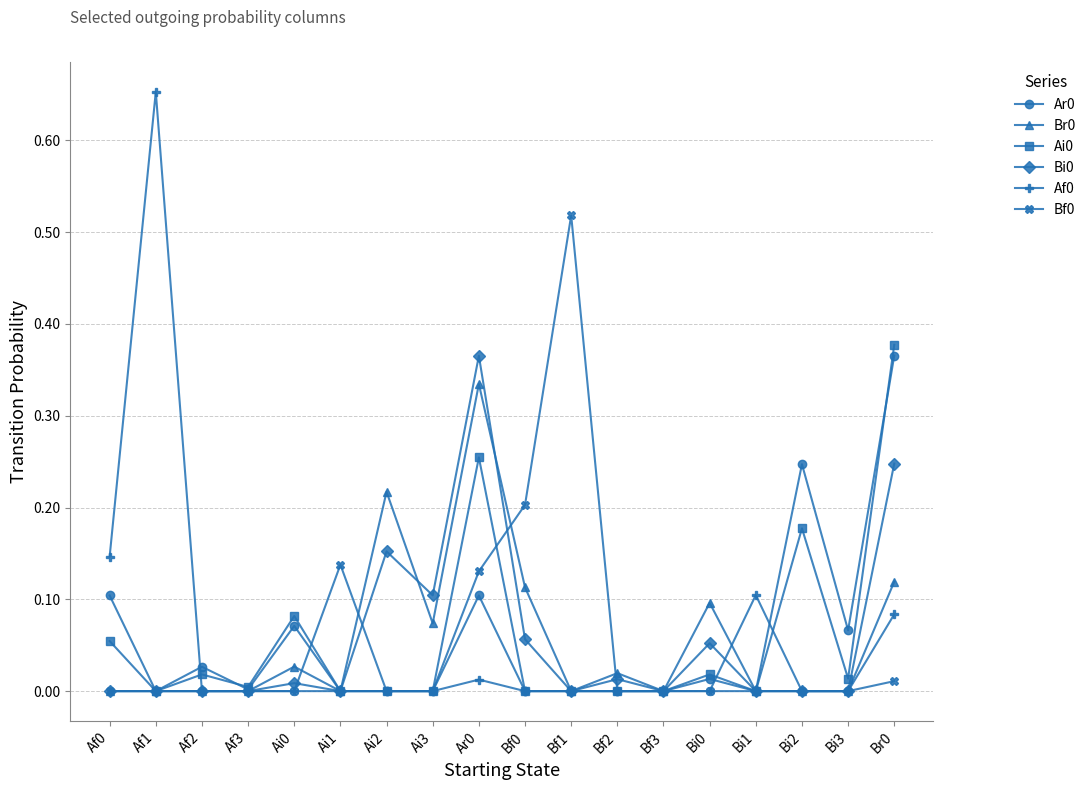

At which label does Bf0 reach its peak?

Bf1